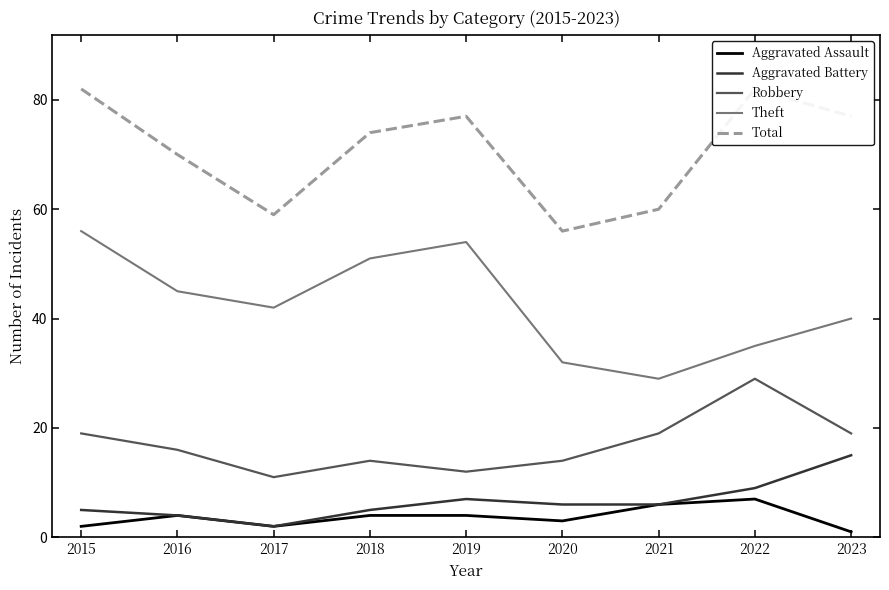

What is the difference between the highest and lowest values at 2021?

54